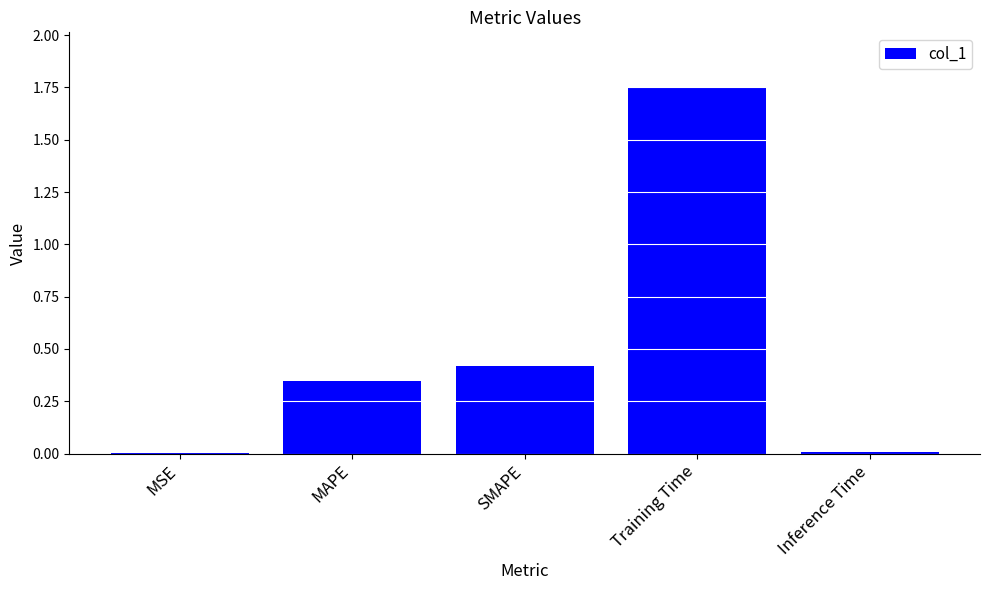

True or false: the data shows 0.0 at Inference Time.

True